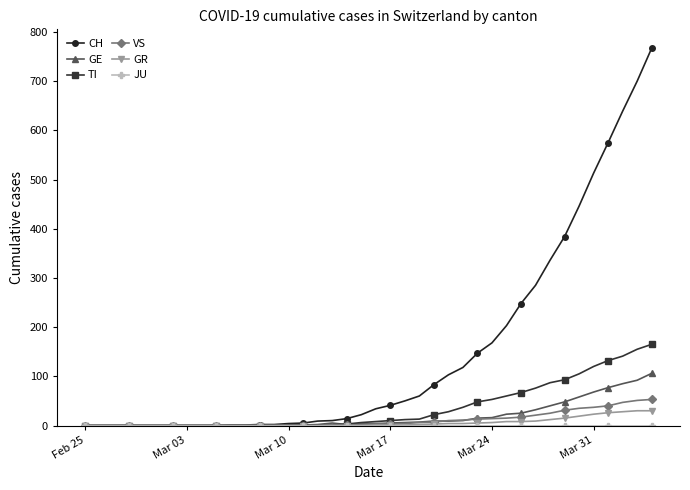

Which series has the widest spread of values?

CH